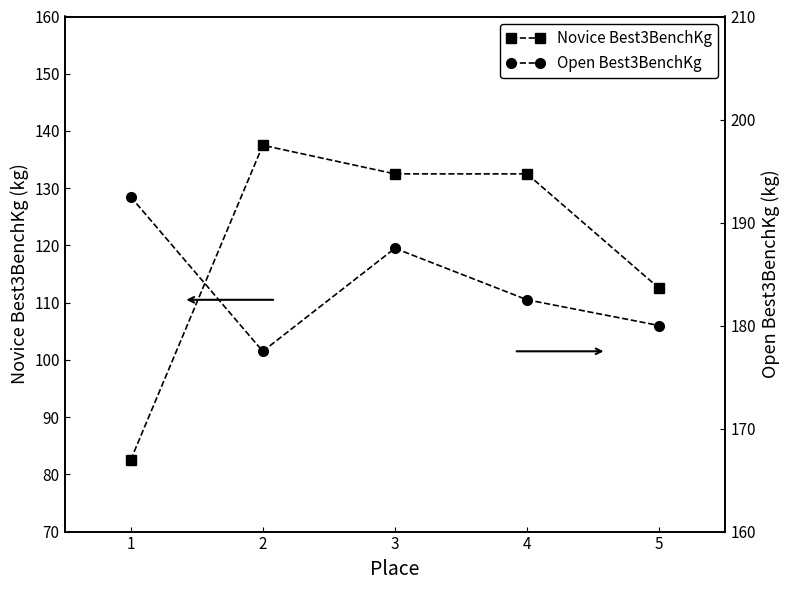

What is the value of the Open Best3BenchKg point at the 5th from the left?

180.0